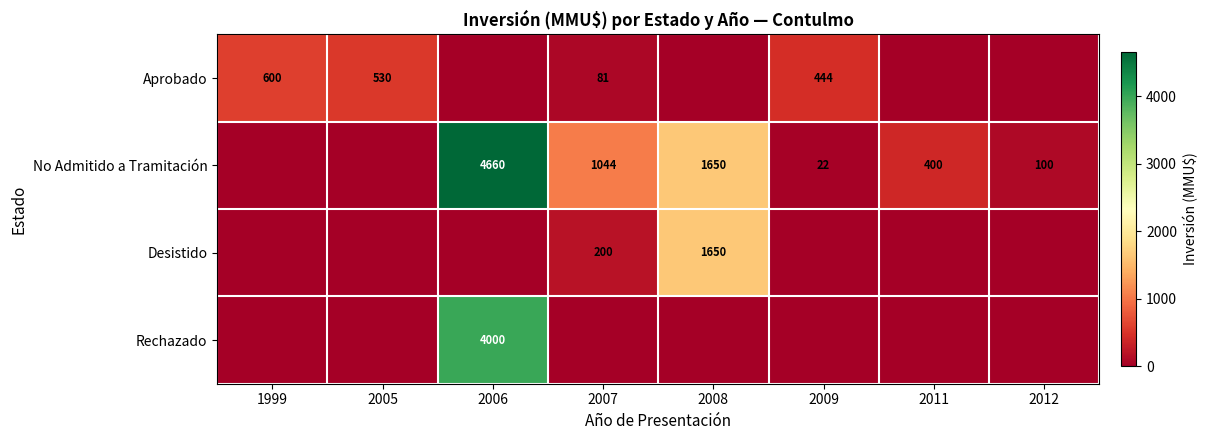

The Aprobado series shows 206 at 2005. True or false?

False